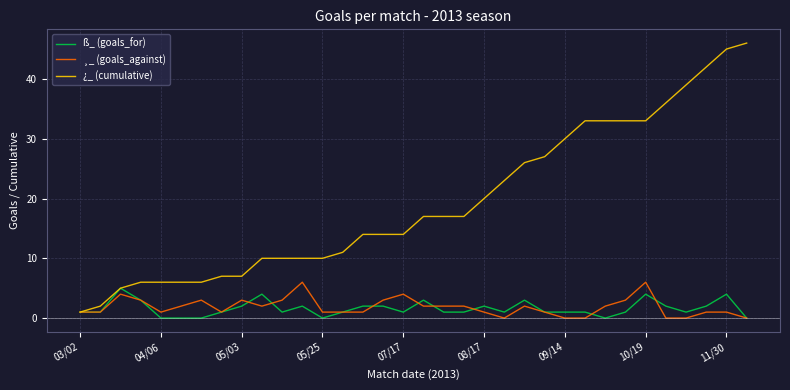

Which series has the largest range (max minus min)?

¿_ (cumulative)